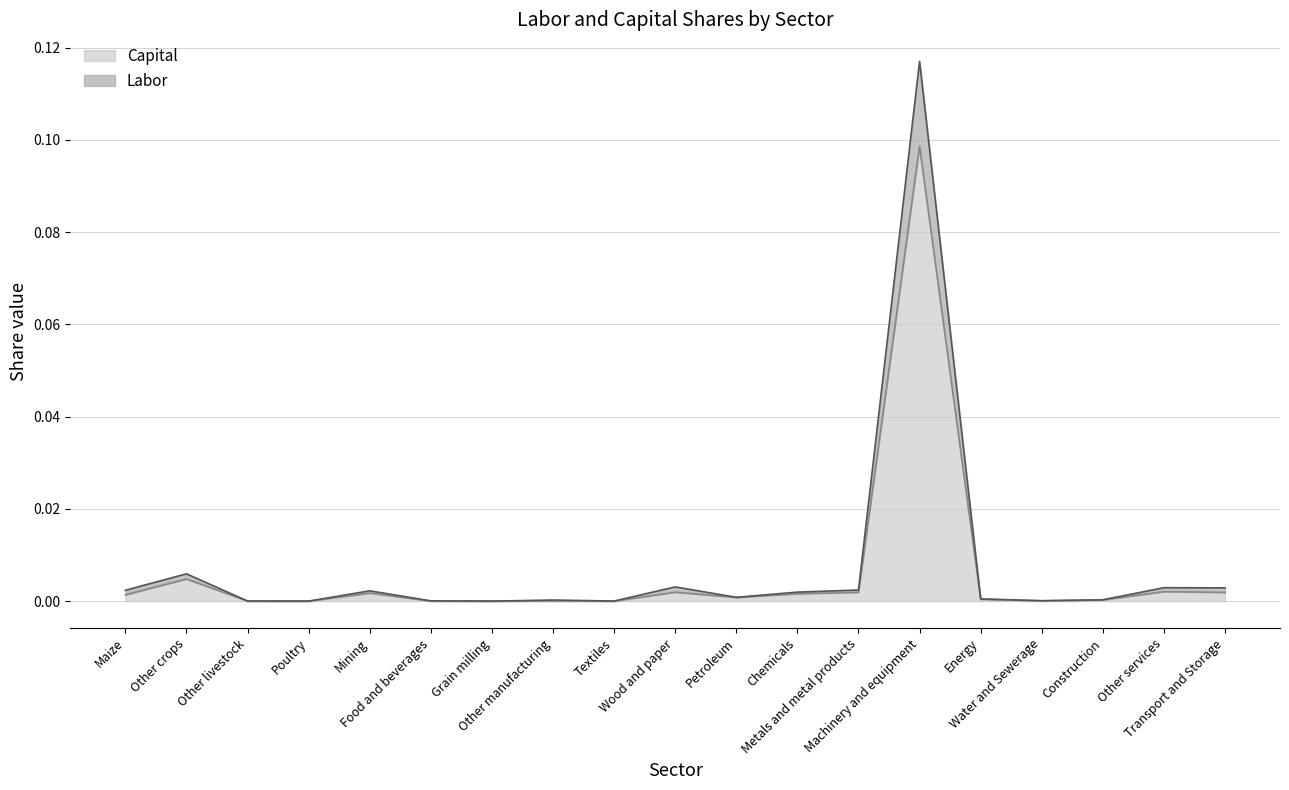

How many distinct data groups are displayed?

2